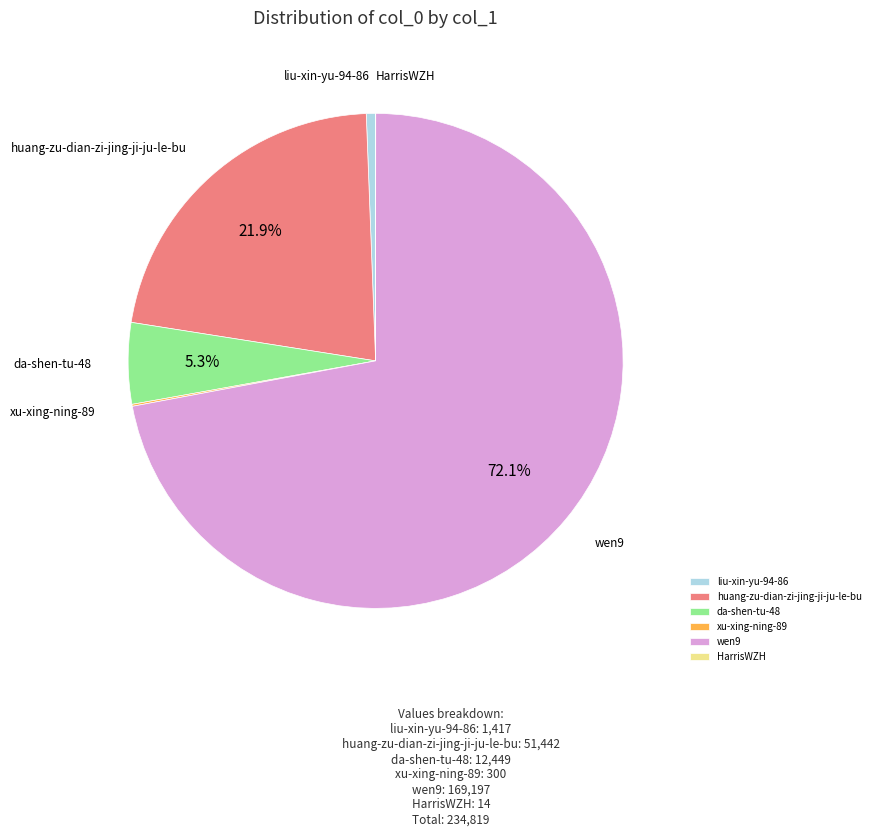

How much of the chart is everything except wen9?

27.9%